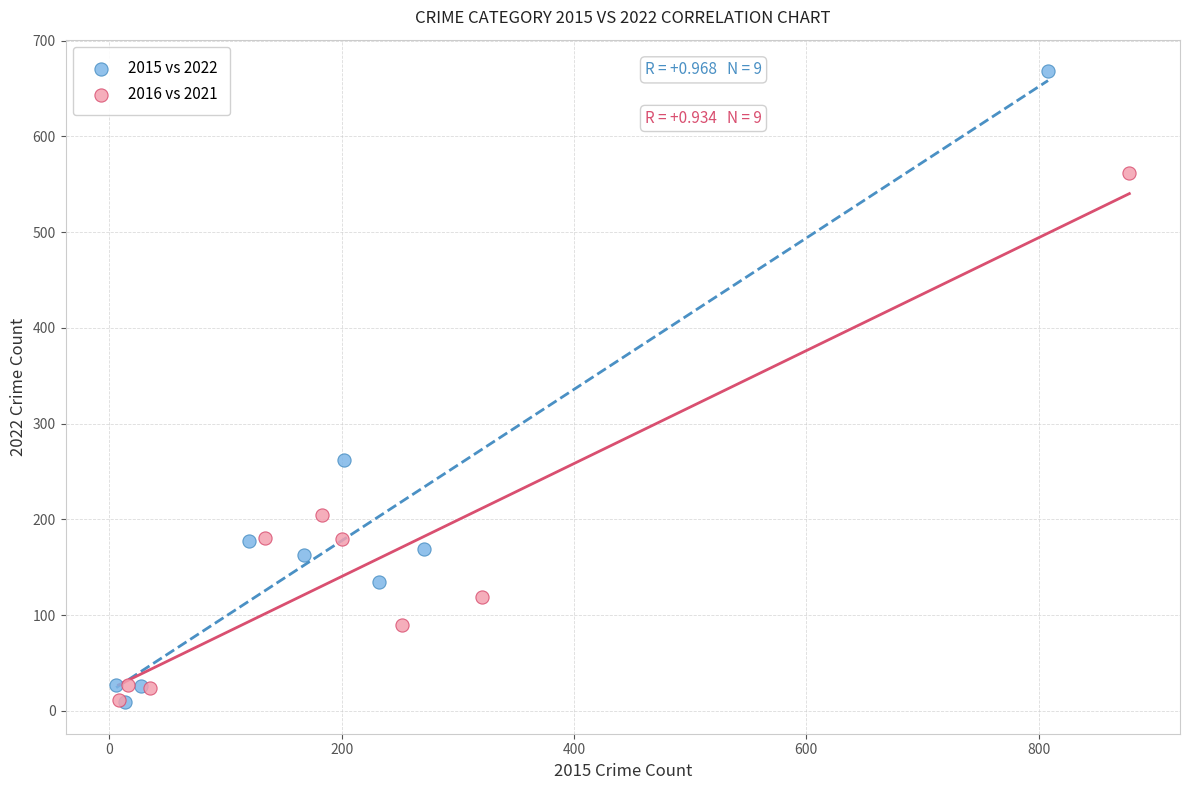

Which series has the largest Y range (max minus min)?

2015 vs 2022